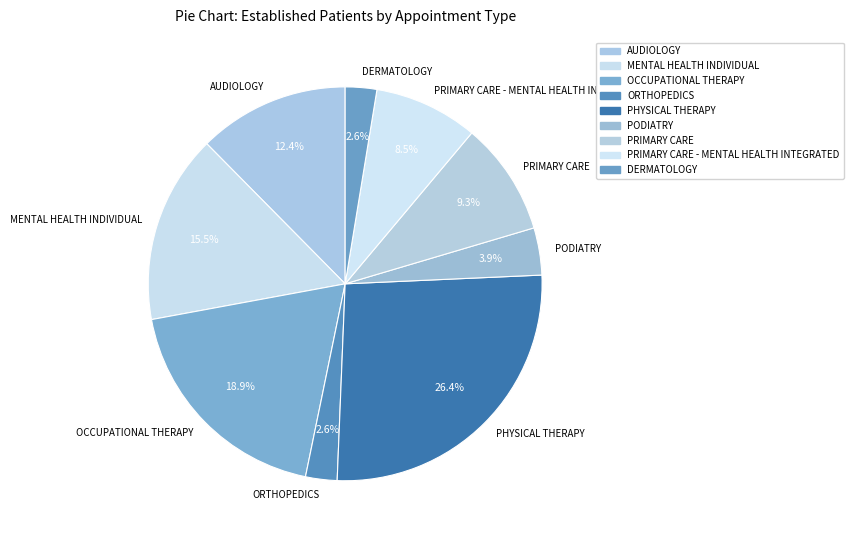

Combined, do PODIATRY and ORTHOPEDICS account for over 50%?

No